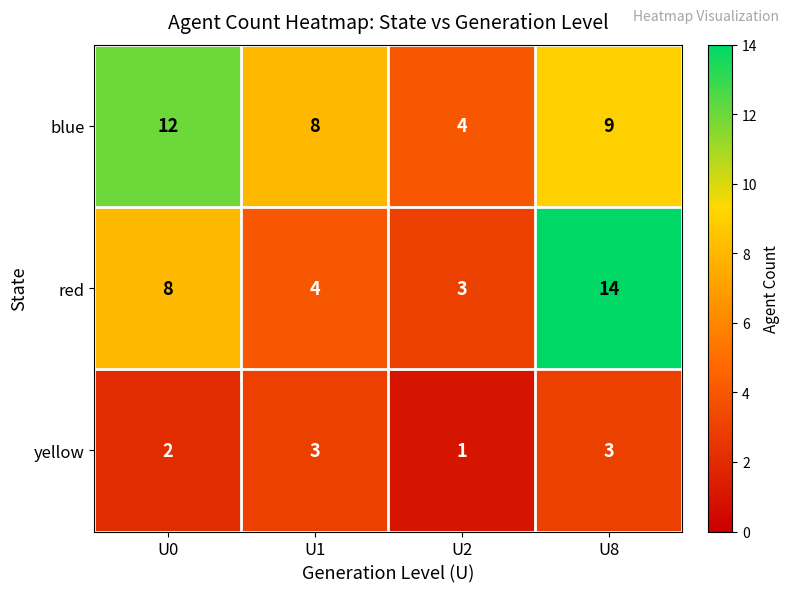

List the series in order of their overall mean, highest first.

blue, red, yellow